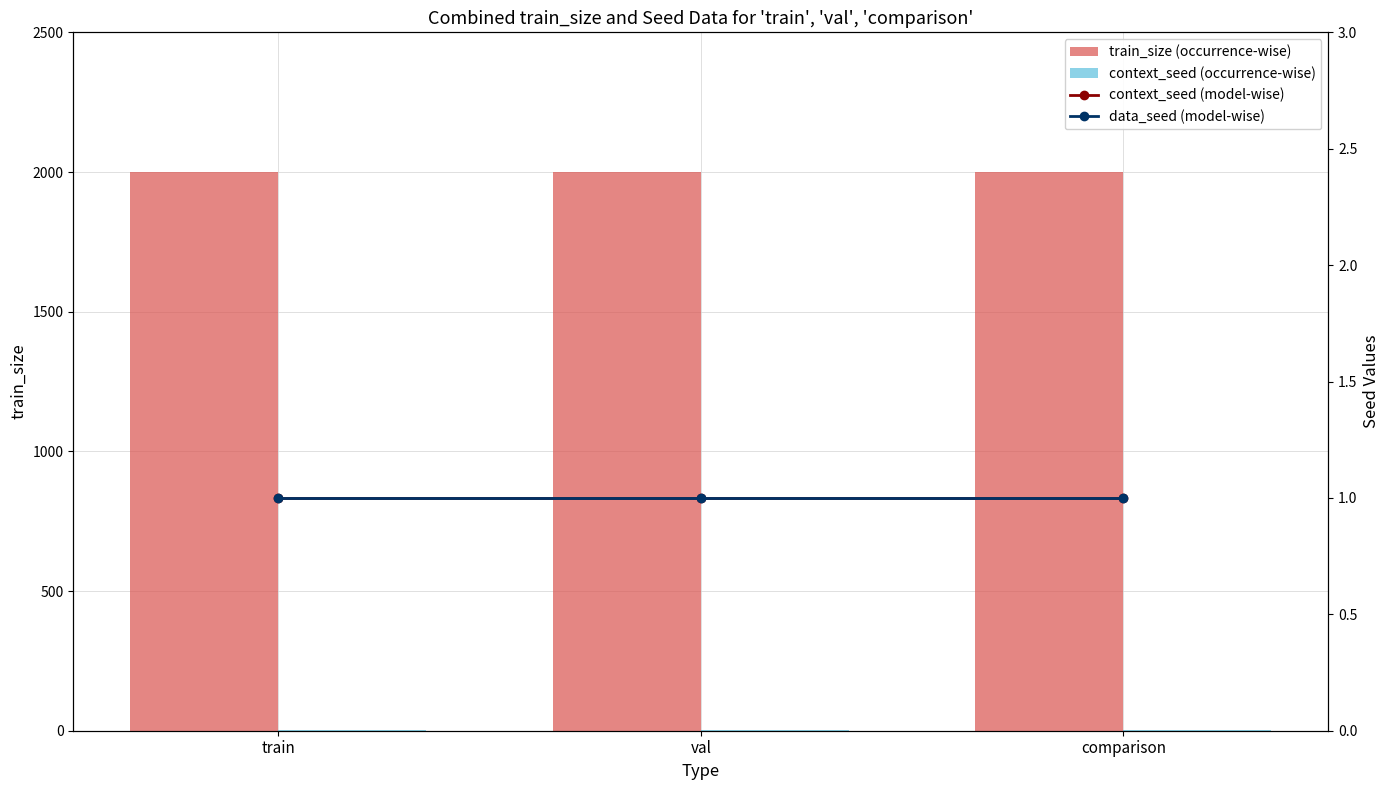

Are the bars grouped side by side (vs. stacked)?

Yes